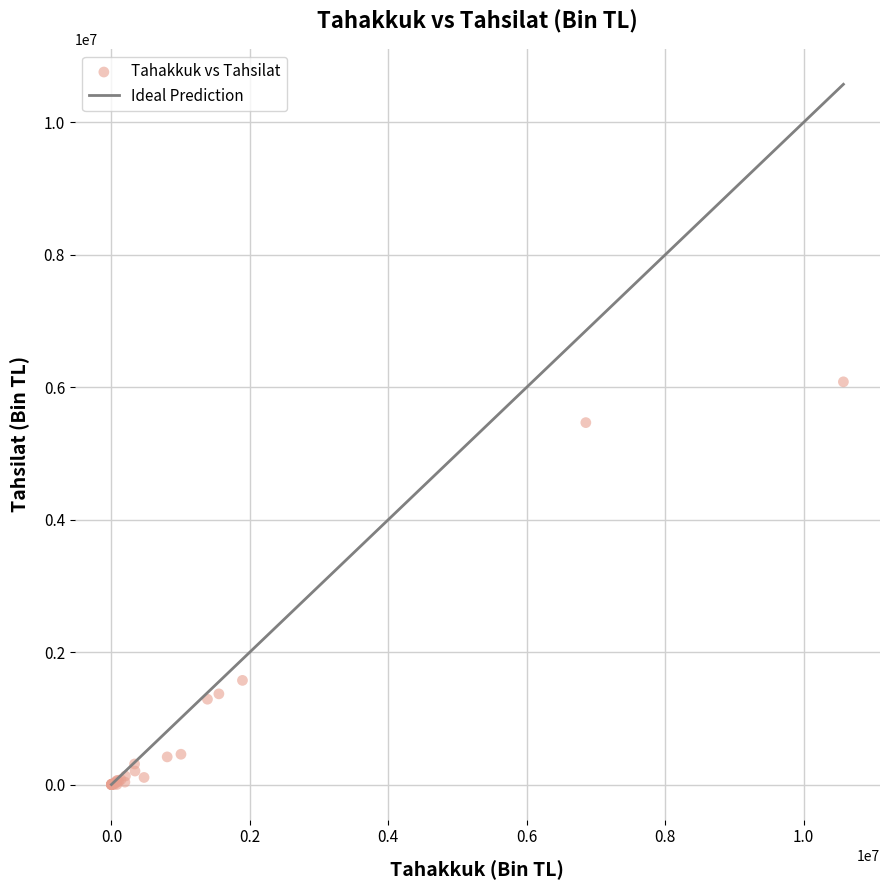

What Y value in the scatter plot is closest to 3040459?

1572702.3